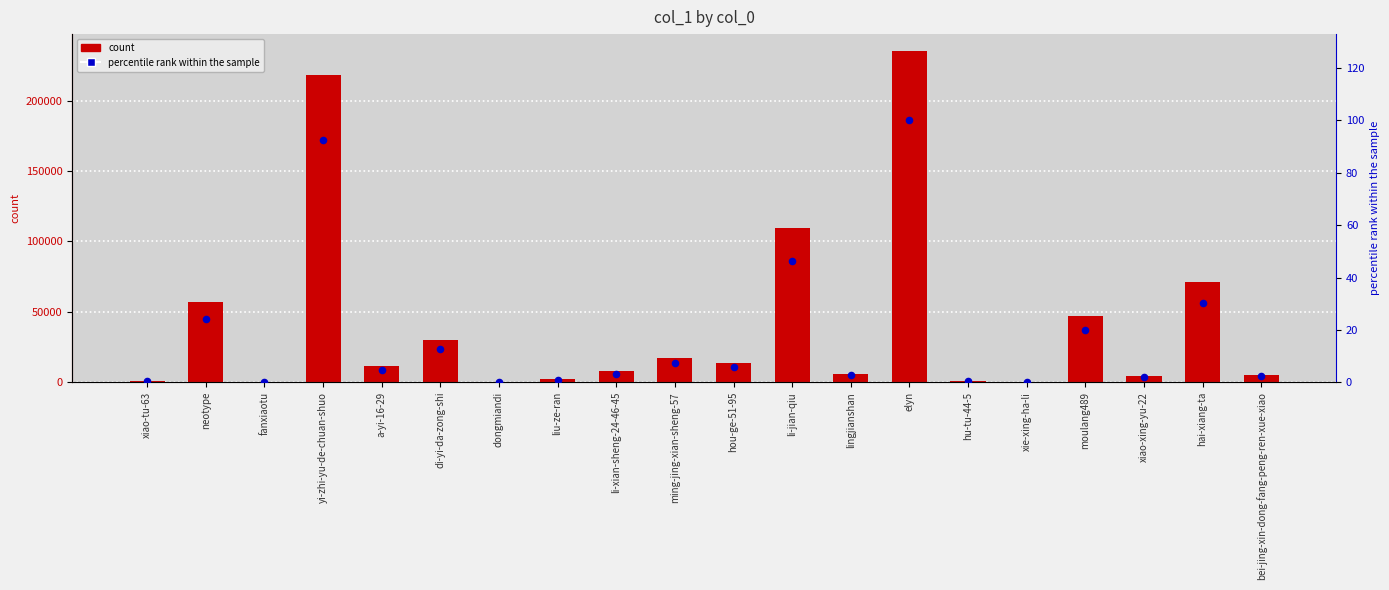

At how many categories does at least one series exceed 155288?

2